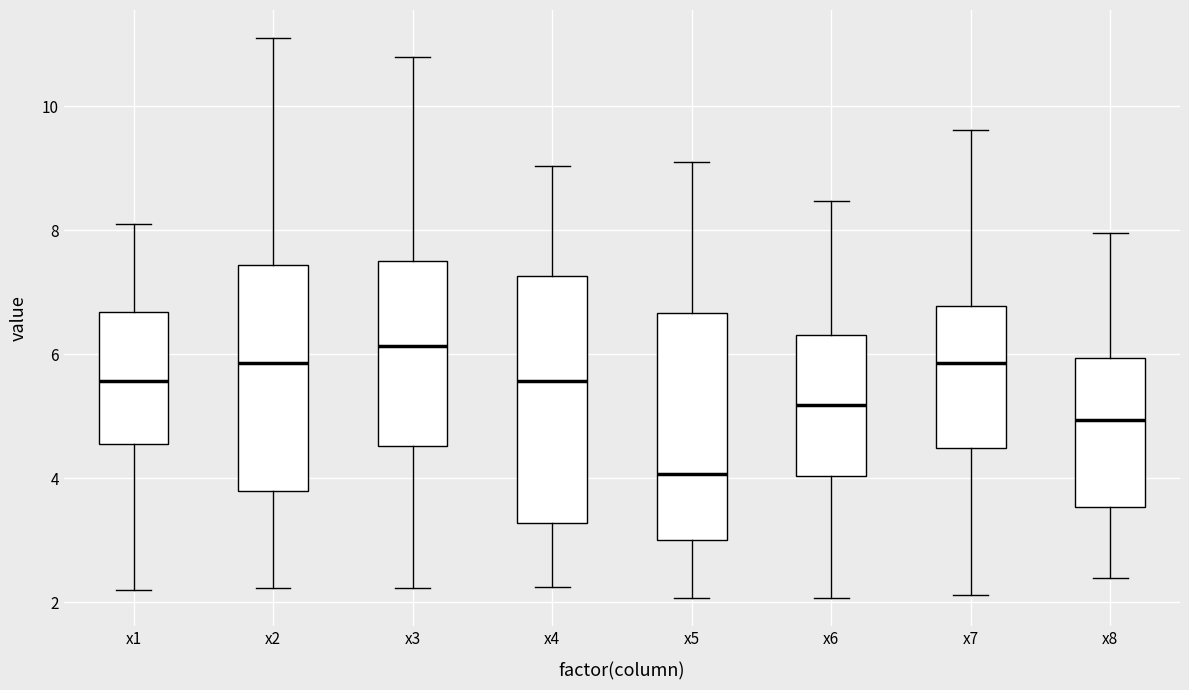

Where does the lower whisker of the box for x6 end on the y-axis? The values are not printed on the chart, so give them approximately, as read against the axis.

2.0